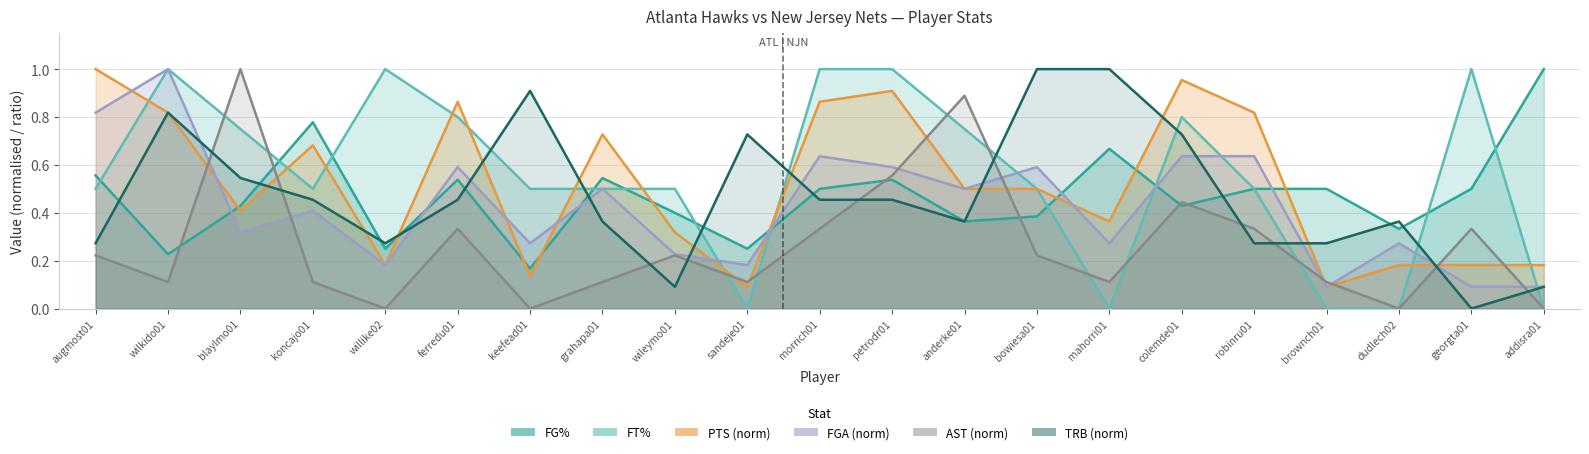

Rank the categories by FT% value from lowest to highest.

sandeje01, mahorri01, brownch01, dudlech02, addisra01, augmost01, koncajo01, keefead01, grahapa01, wileymo01, bowiesa01, robinru01, blaylmo01, anderke01, ferredu01, colemde01, wilkido01, willike02, morrich01, petrodr01, georgta01